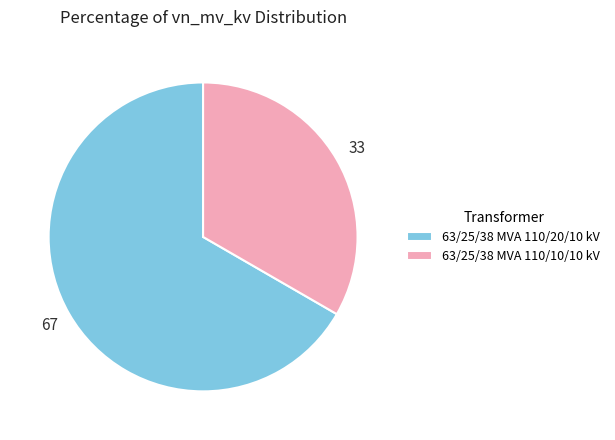

How many segments does this pie chart have?

2